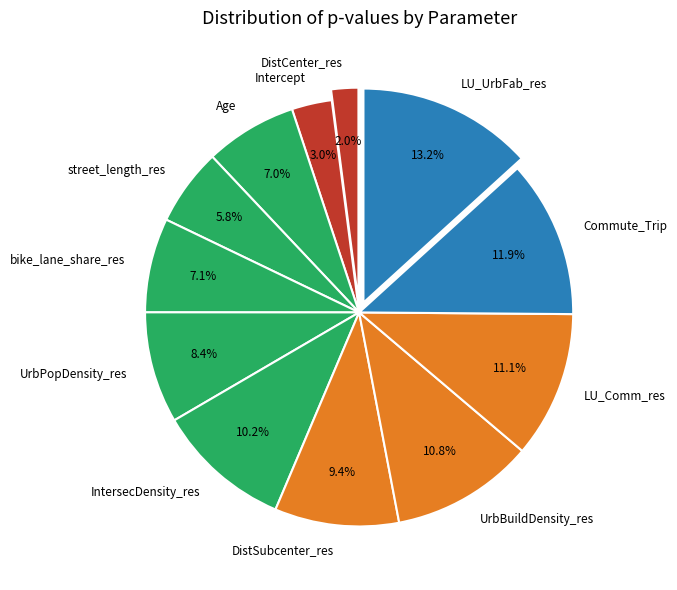

Combined, do street_length_res and UrbPopDensity_res account for over 50%?

No